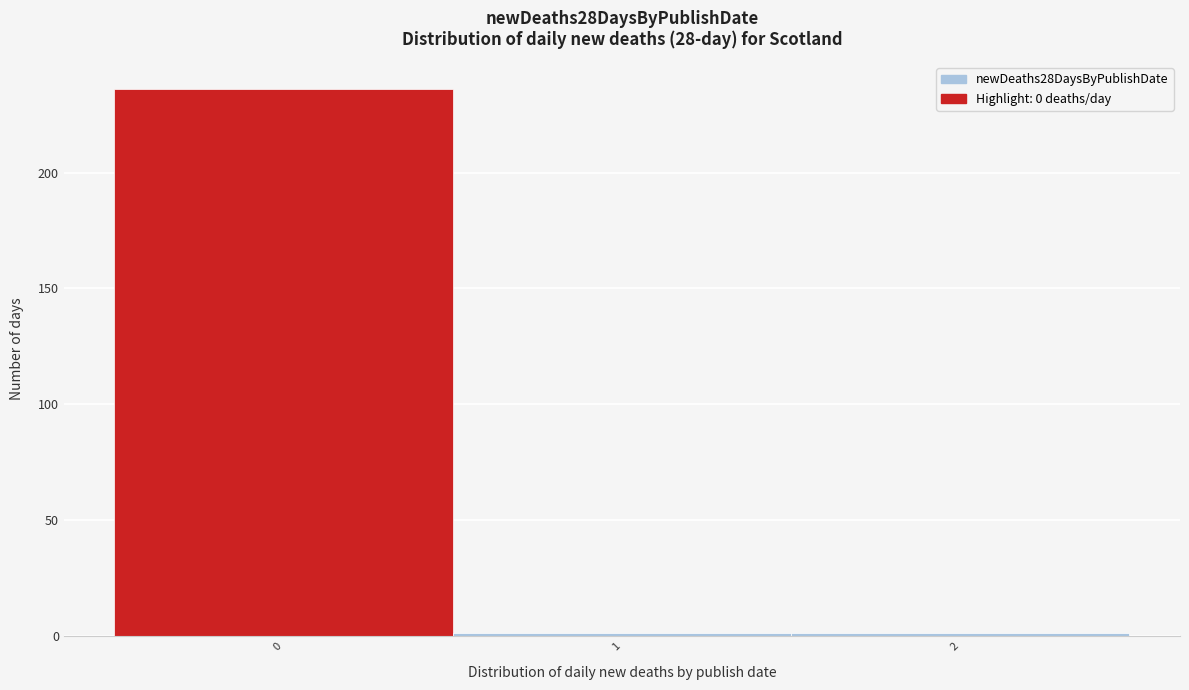

Reading left to right, what are all the values shown in this chart?

236	1	1